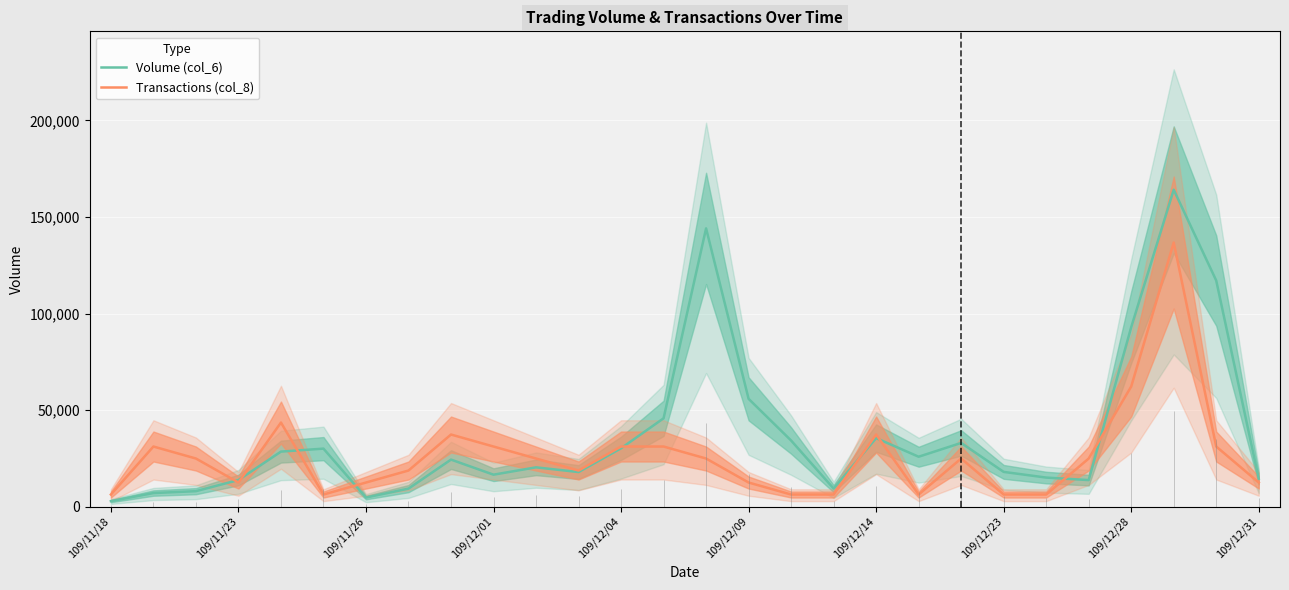

Is this an area chart (filled region under the line)?

No